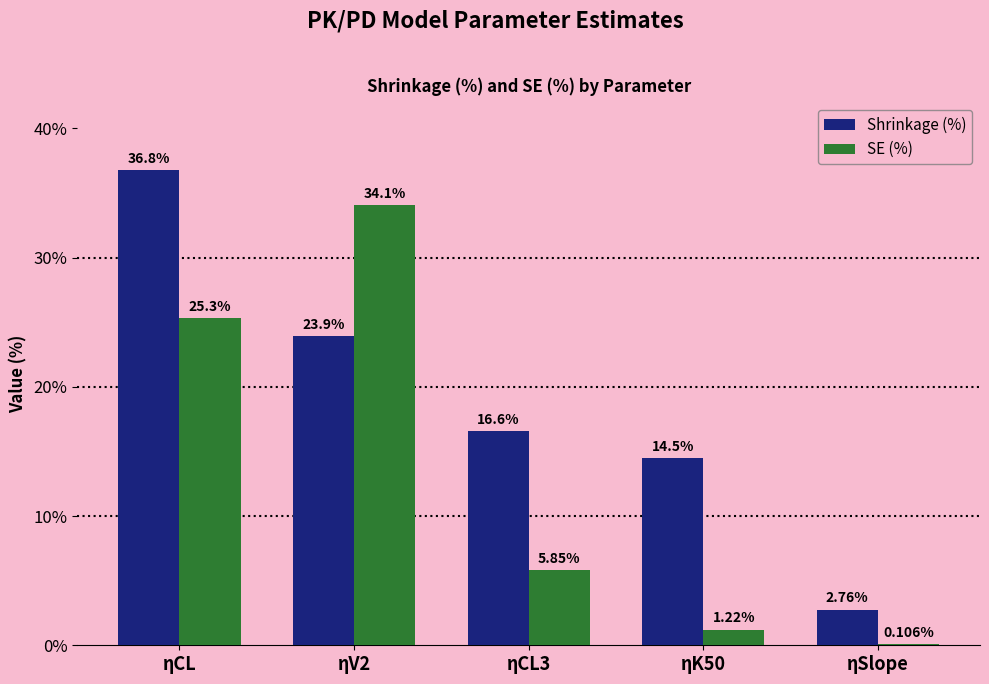

At which label is SE (%) closest to 17?

ηCL